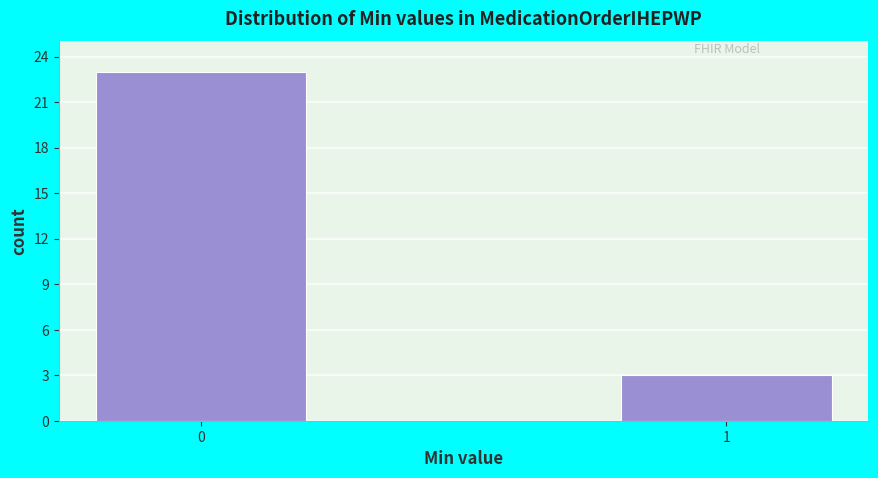

Reading right to left, extract all data points from this chart.

1=3	0=23